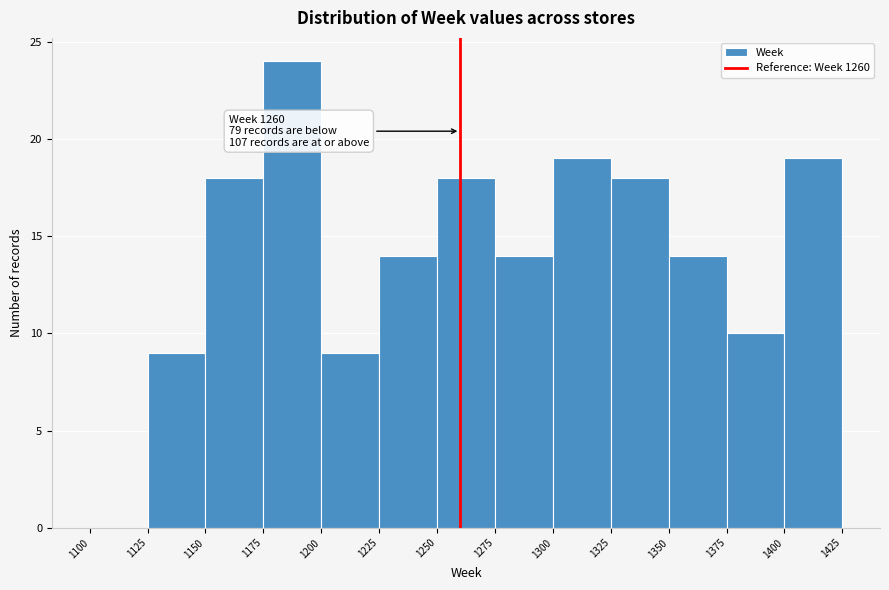

Over which range of the x-axis is the bar tallest?

1175 to 1200